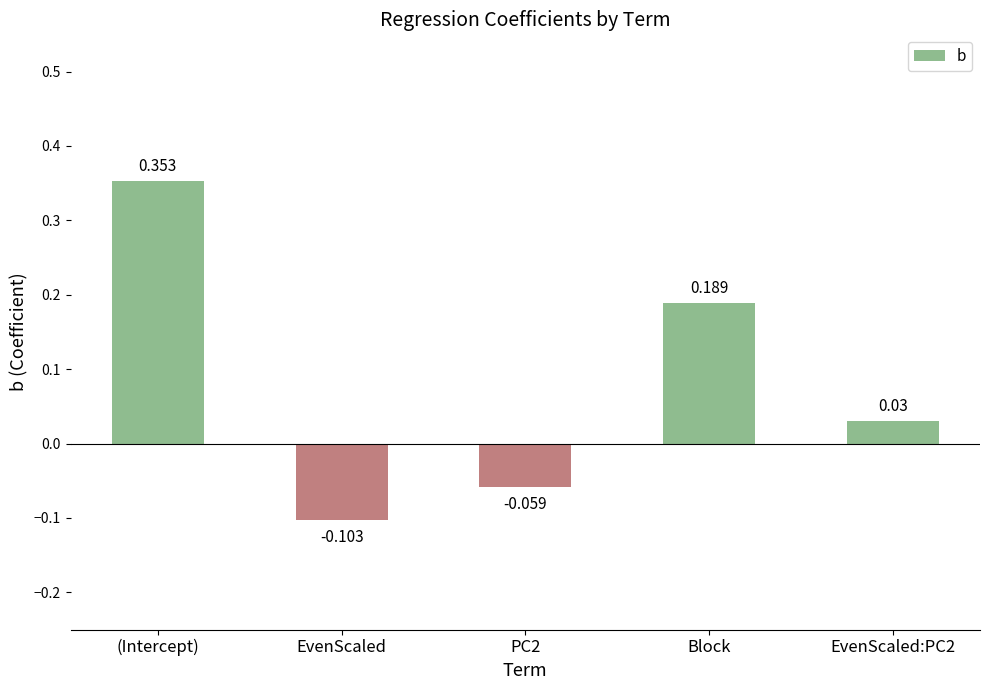

What is the label of the 2nd bar from the right?

Block